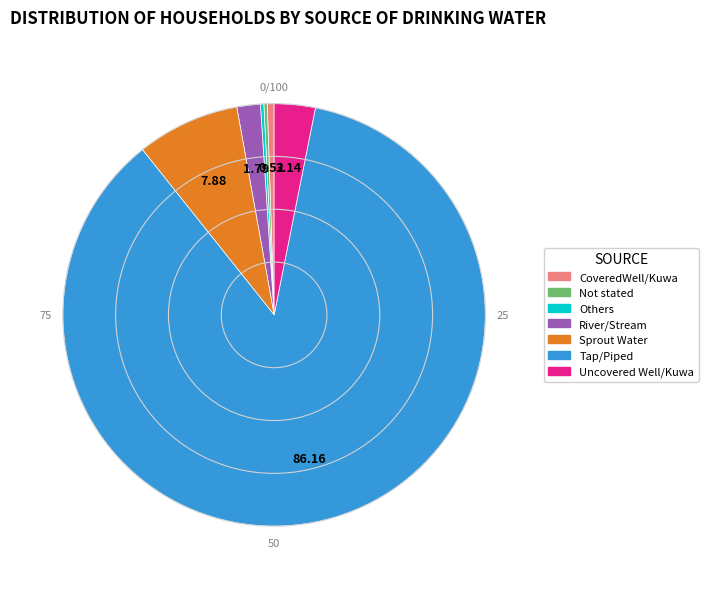

Which category accounts for the majority?

Tap/Piped